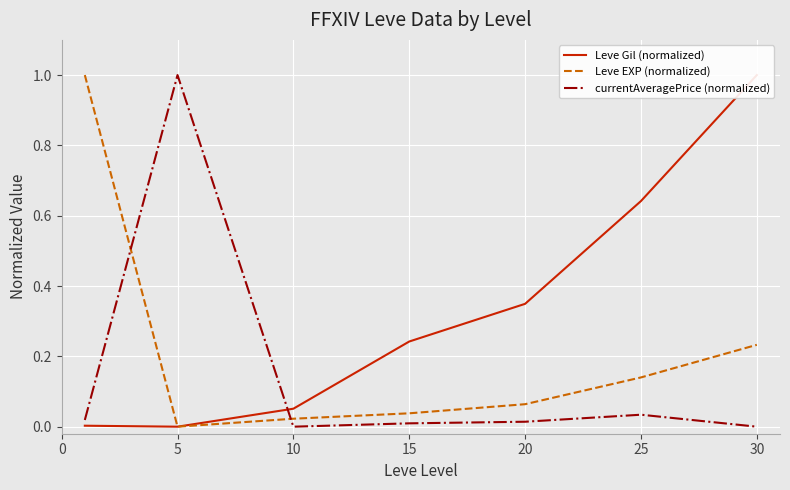

What is the total value across all series at 10?

0.1